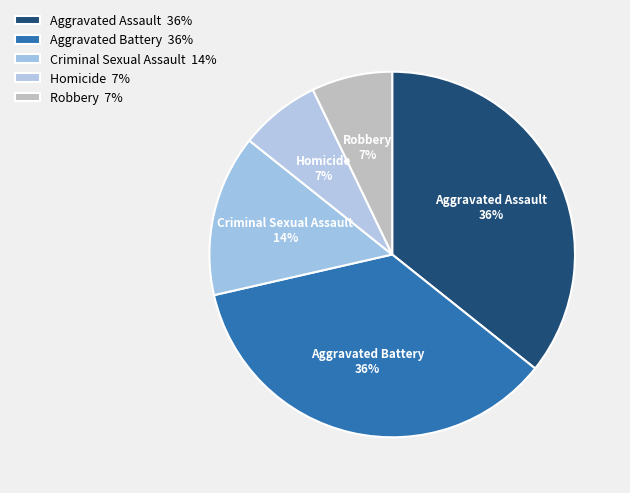

Between Criminal Sexual Assault and Aggravated Battery, which is larger?

Aggravated Battery